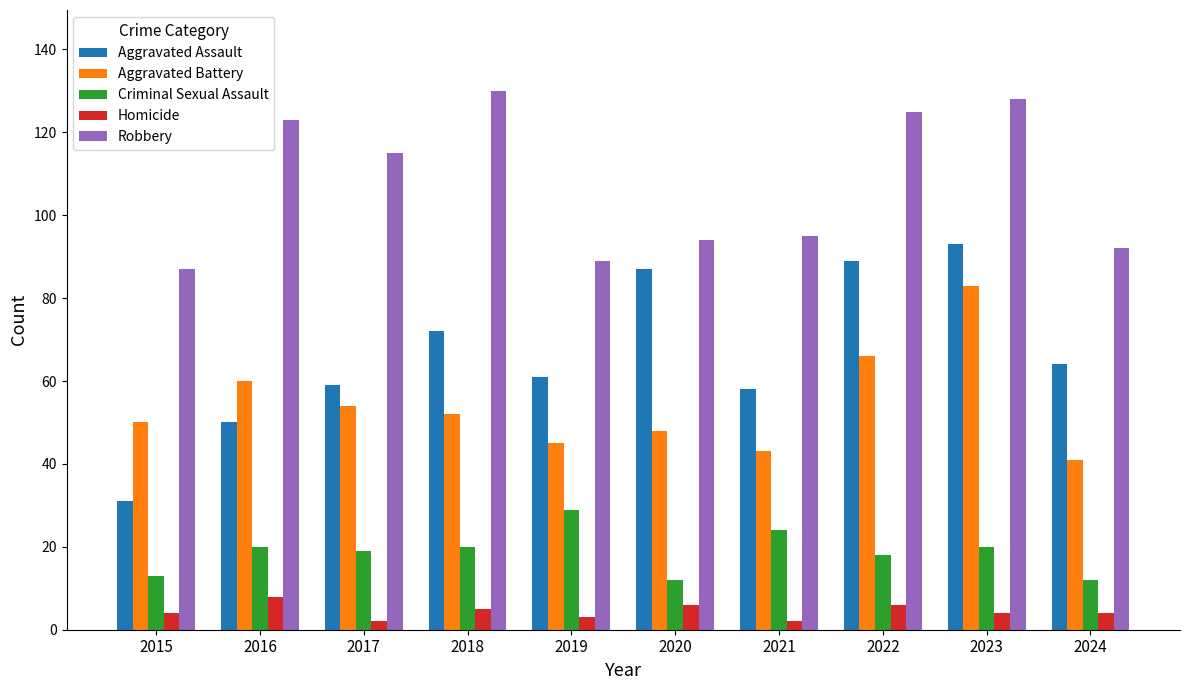

What is the value of the Criminal Sexual Assault bar at the 4th from the left?

20